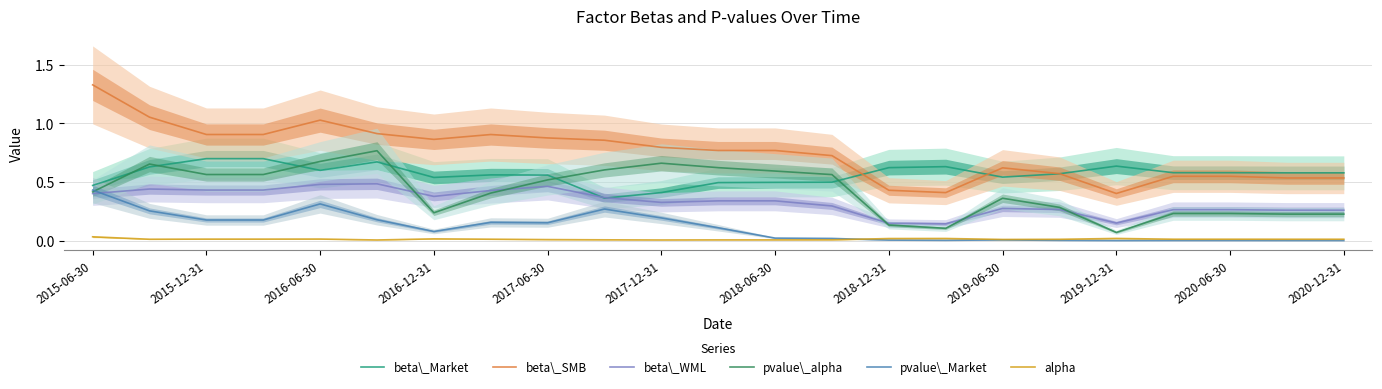

How many data points does each series have?

23